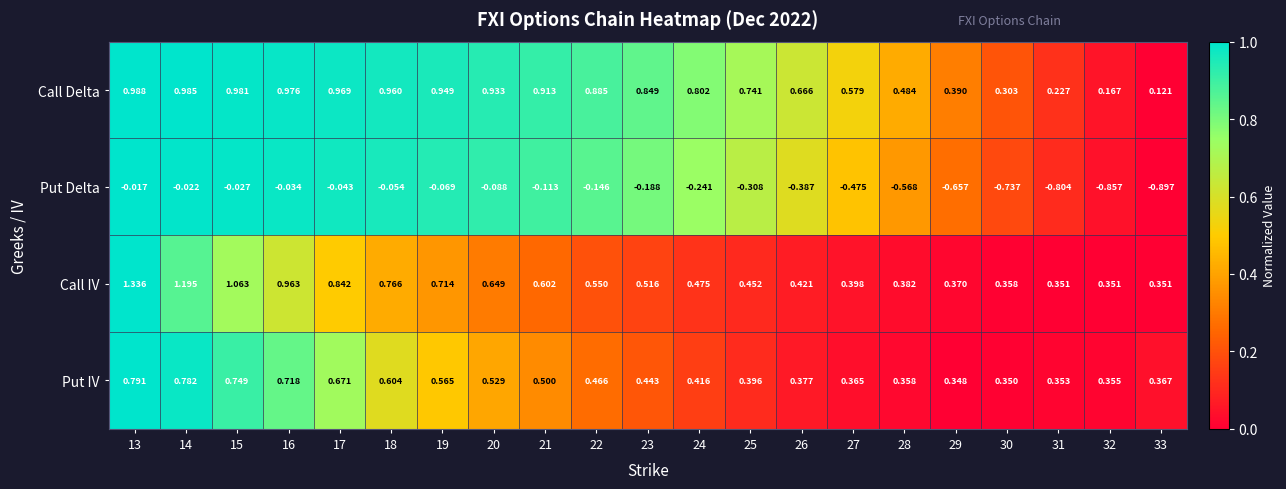

Which series changed the most between 29 and 31?

Call Delta